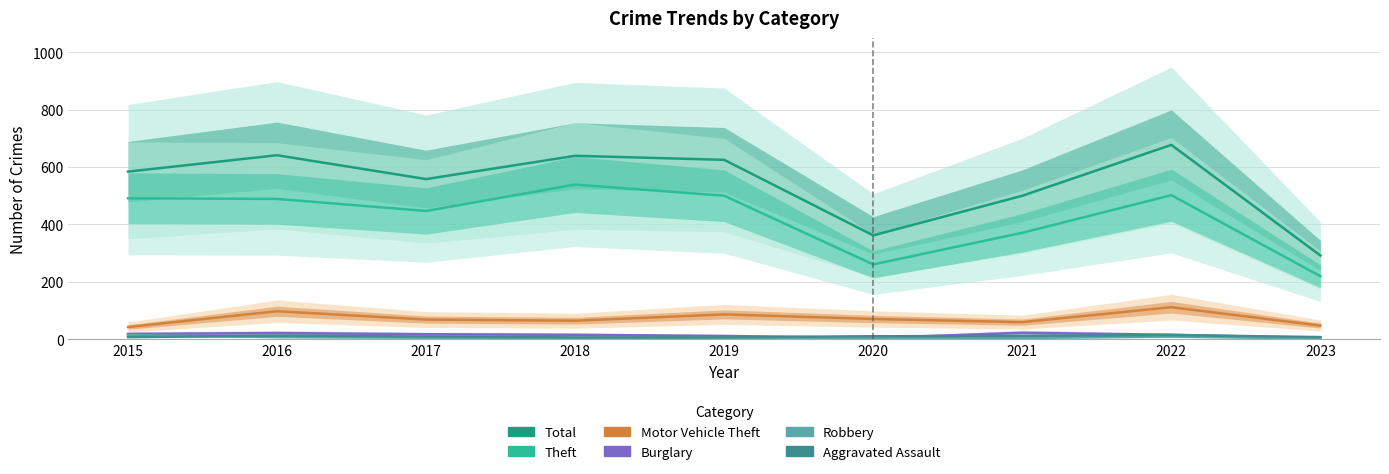

What is the average value of the Burglary series?

15